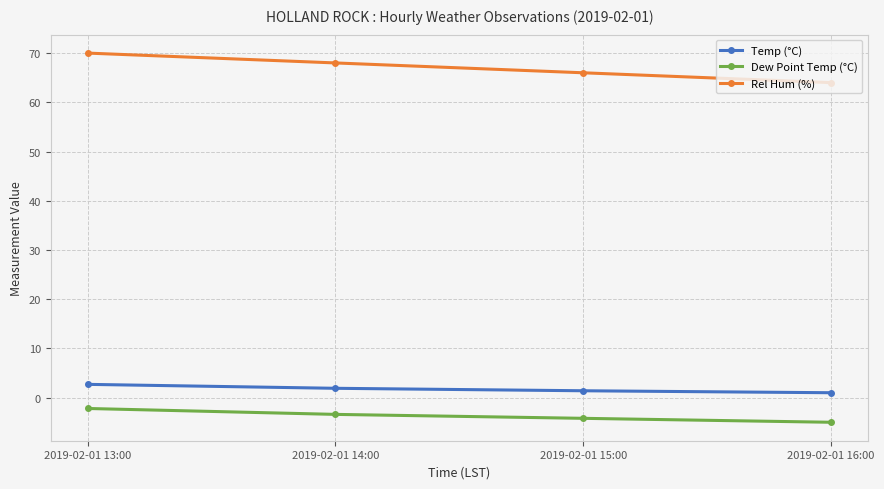

Rank the series by their maximum value, from highest to lowest.

Rel Hum (%), Temp (°C), Dew Point Temp (°C)